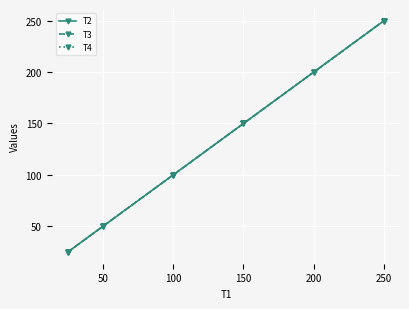

Which series has the widest spread of values?

T2